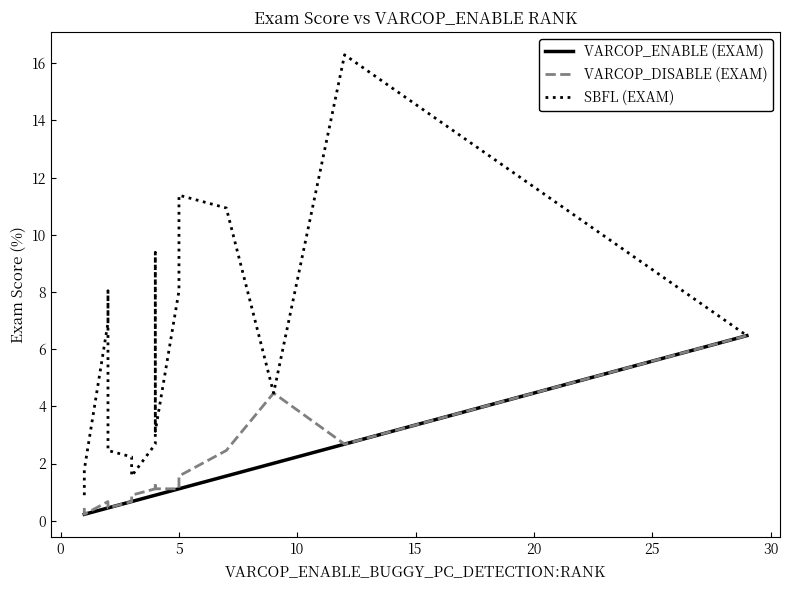

Between 10 and 11, which is larger?

10